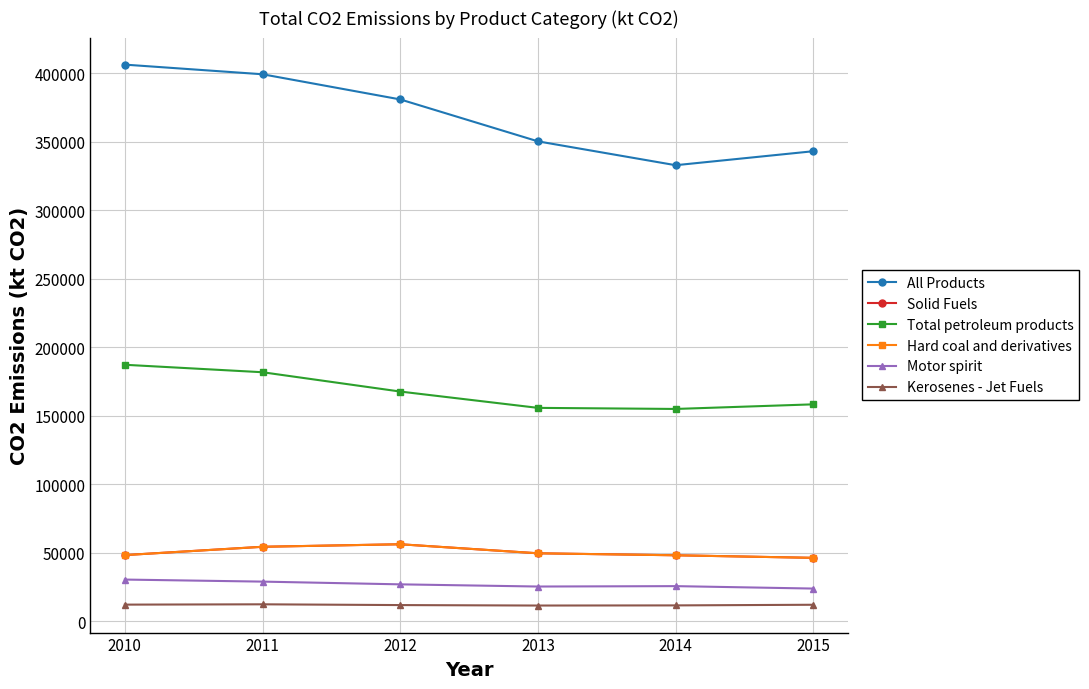

At how many categories does at least one series exceed 151095?

6